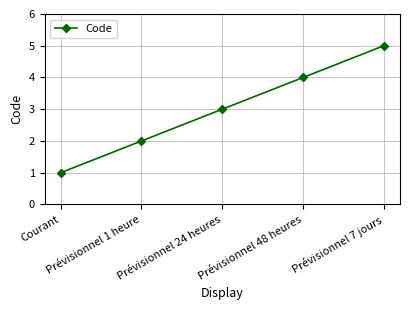

True or false: the data shows 2 at Prévisionnel 1 heure.

True